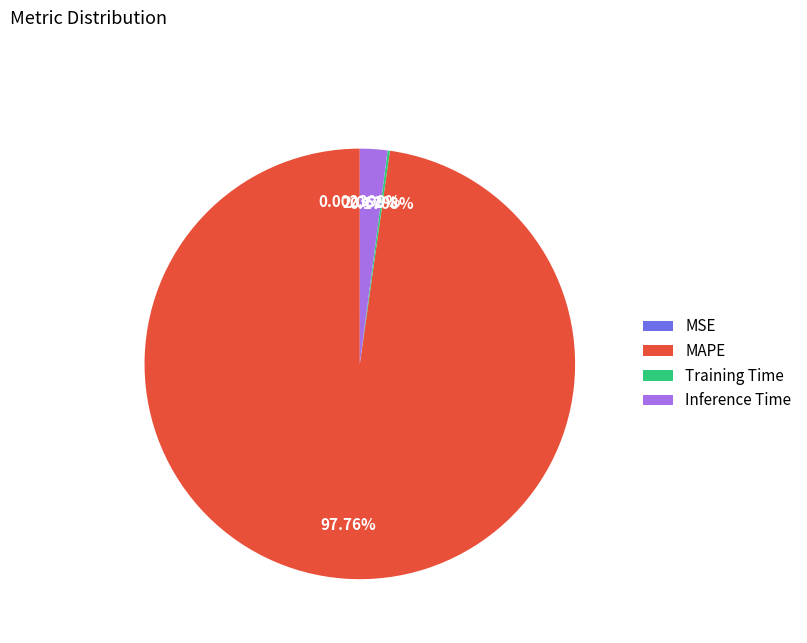

Which slice represents more than half of the pie?

MAPE